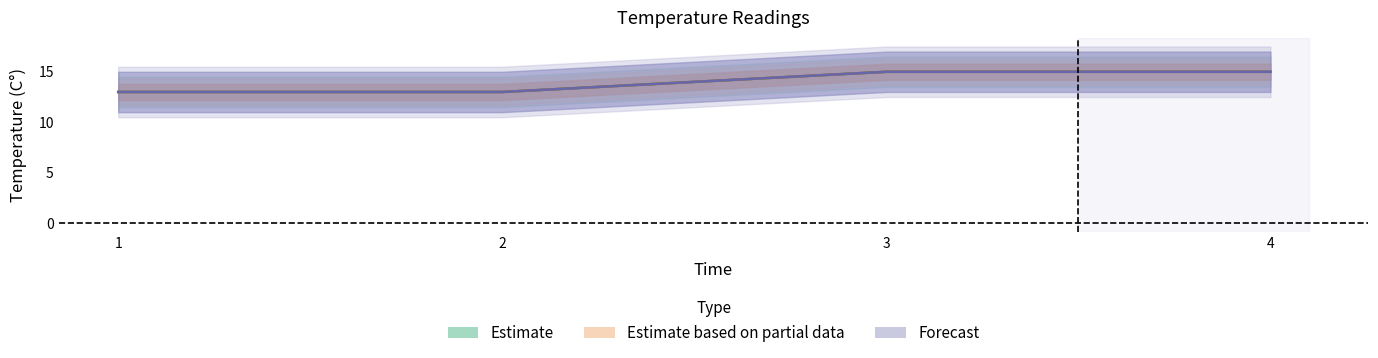

Is this an area chart (filled region under the line)?

No